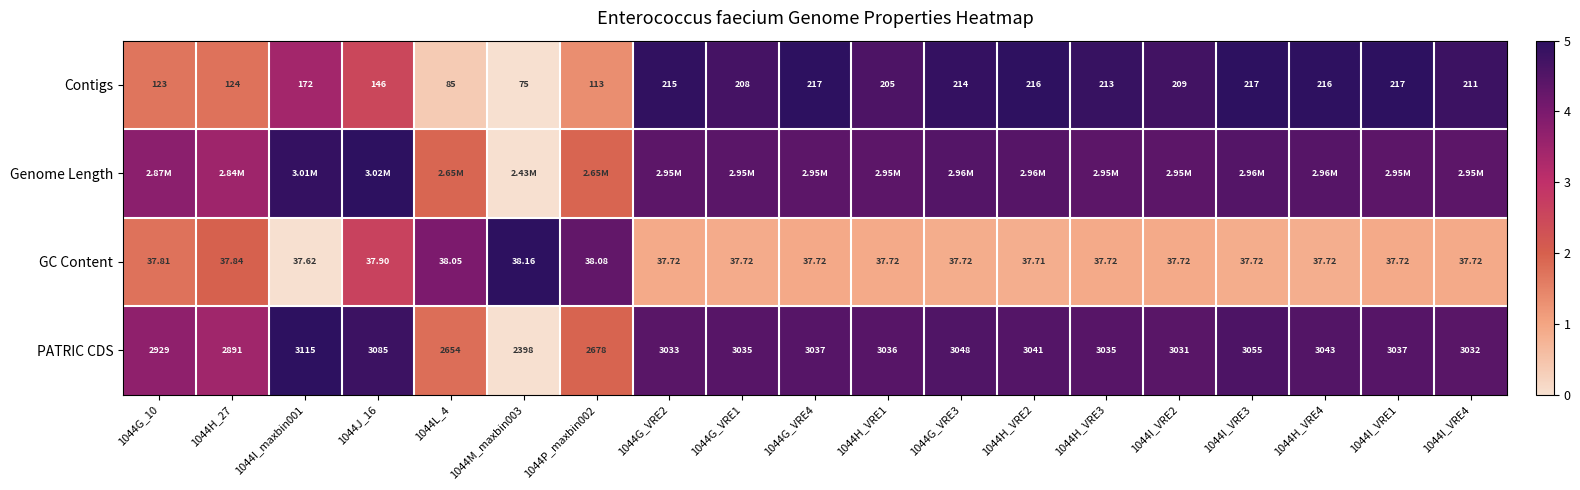

Is the value of GC Content at 1044H_VRE4 greater than the value of Contigs at 1044I_VRE4?

No